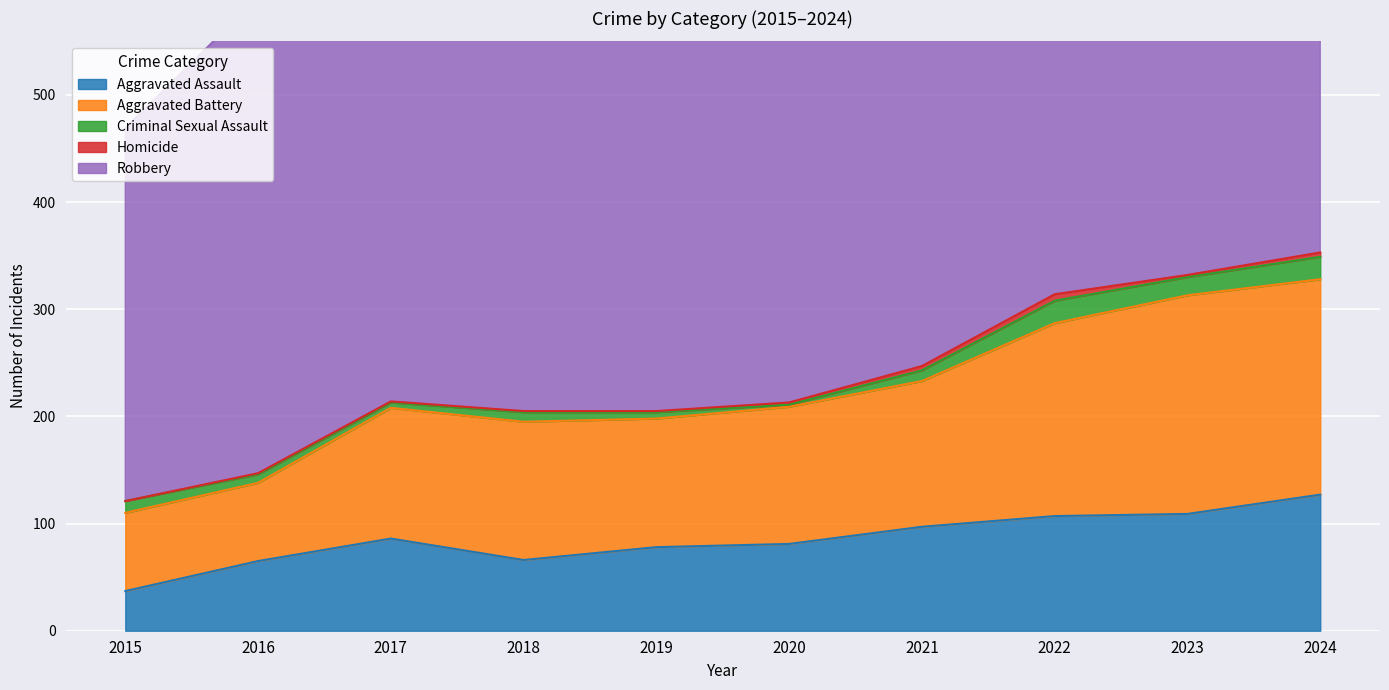

What is the difference between the second highest and second lowest values in the Robbery series?

90